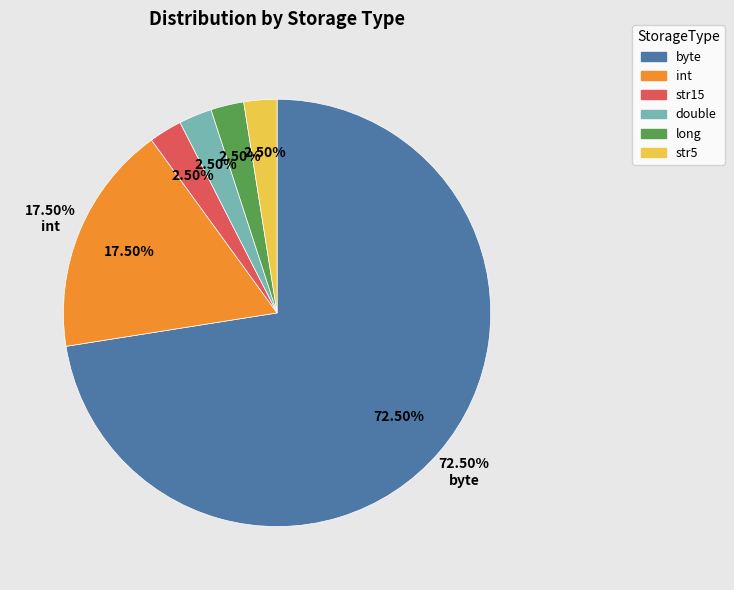

Which category has the smallest portion of the pie?

str15